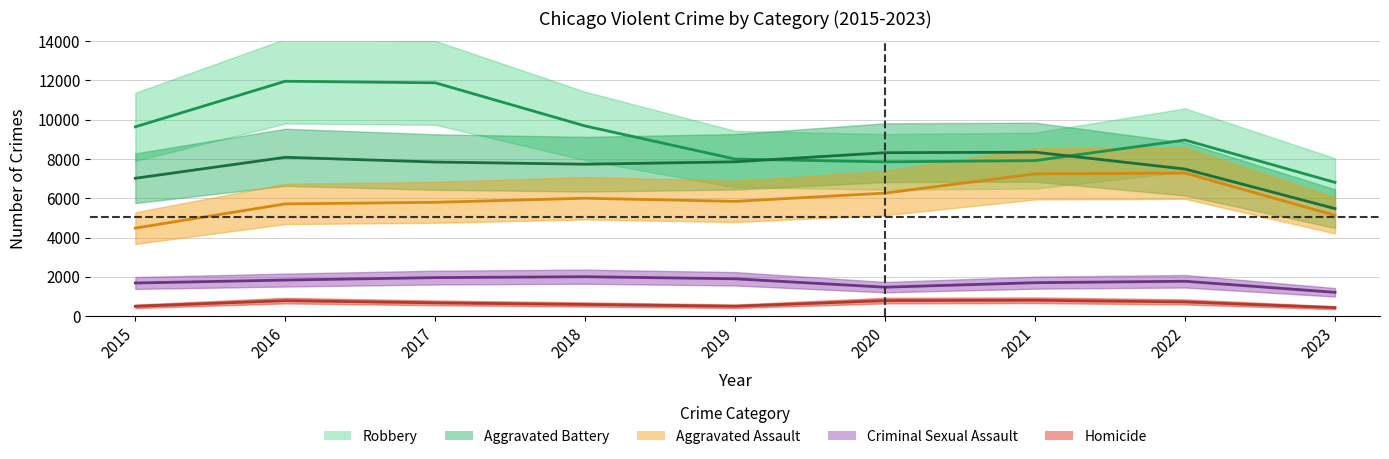

What is the maximum value for Aggravated Battery?

8347